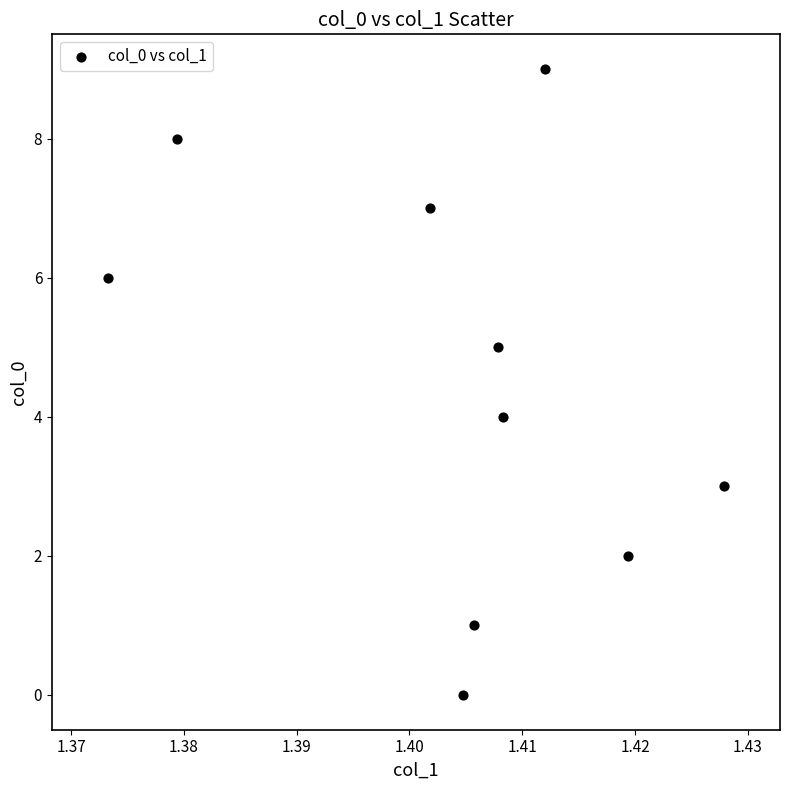

What is the range of Y values (max minus min)?

9